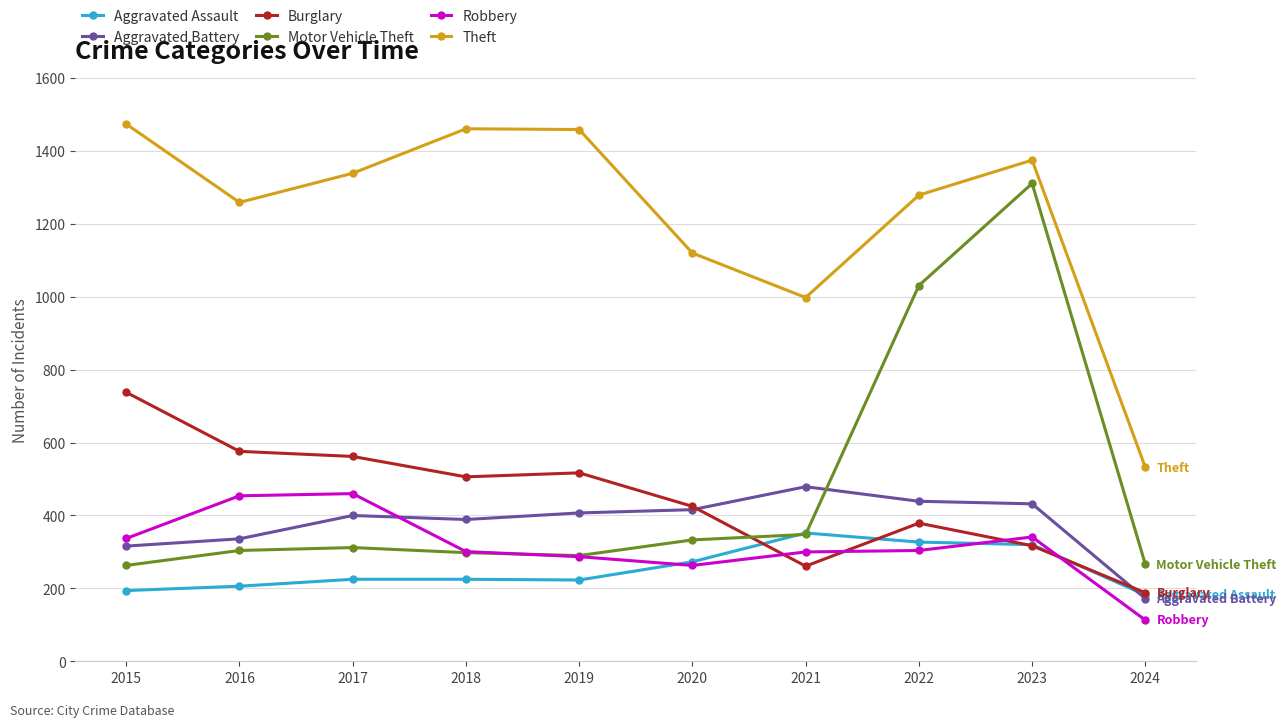

True or false: Theft and Aggravated Battery intersect in this chart.

False